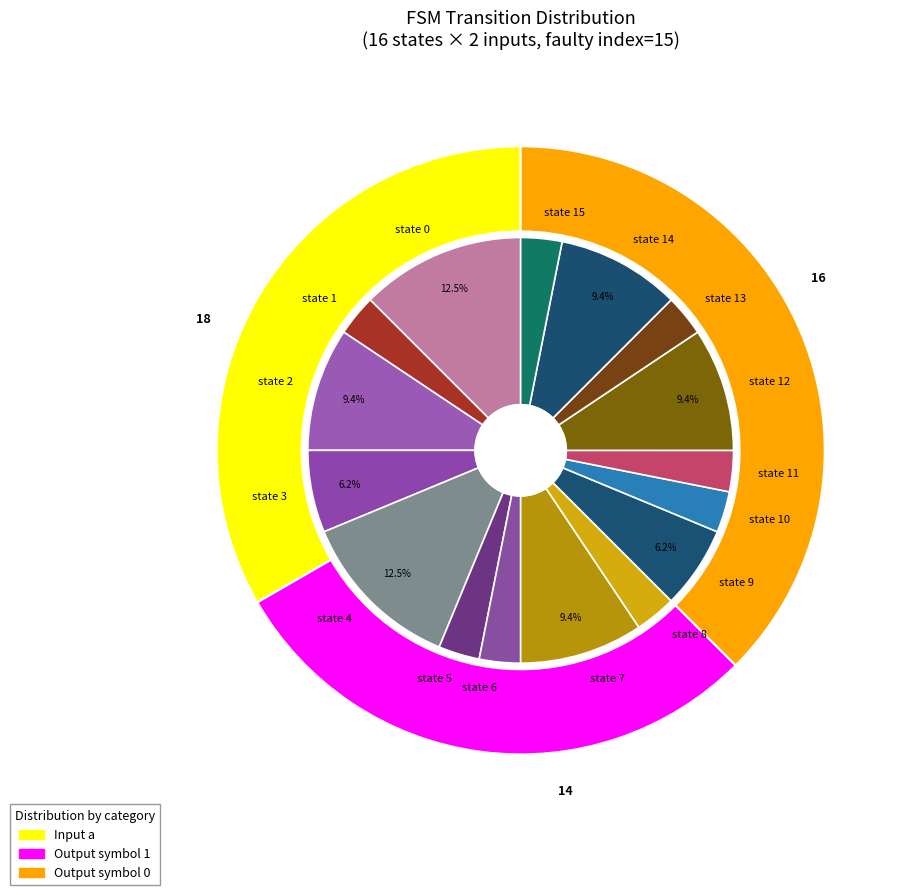

Is there a majority slice in this chart?

No